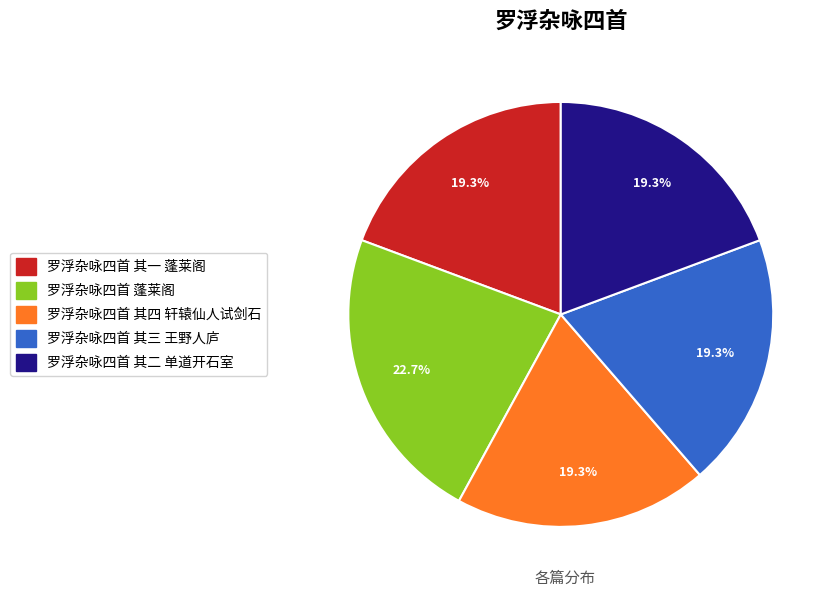

True or false: 罗浮杂咏四首 其一 蓬莱阁 accounts for 19% of the total.

True